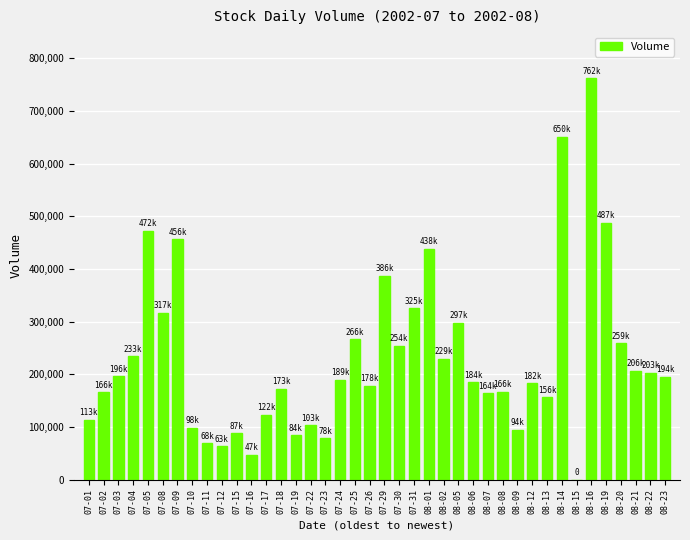

Is it true that the value at 07-08 is 526834?

False